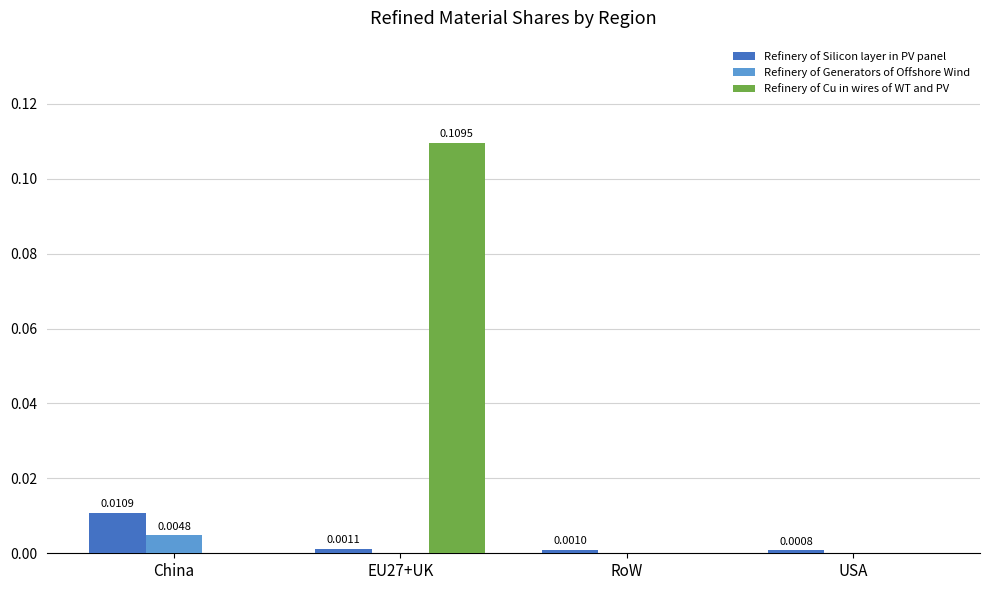

How many groups of bars are there?

4